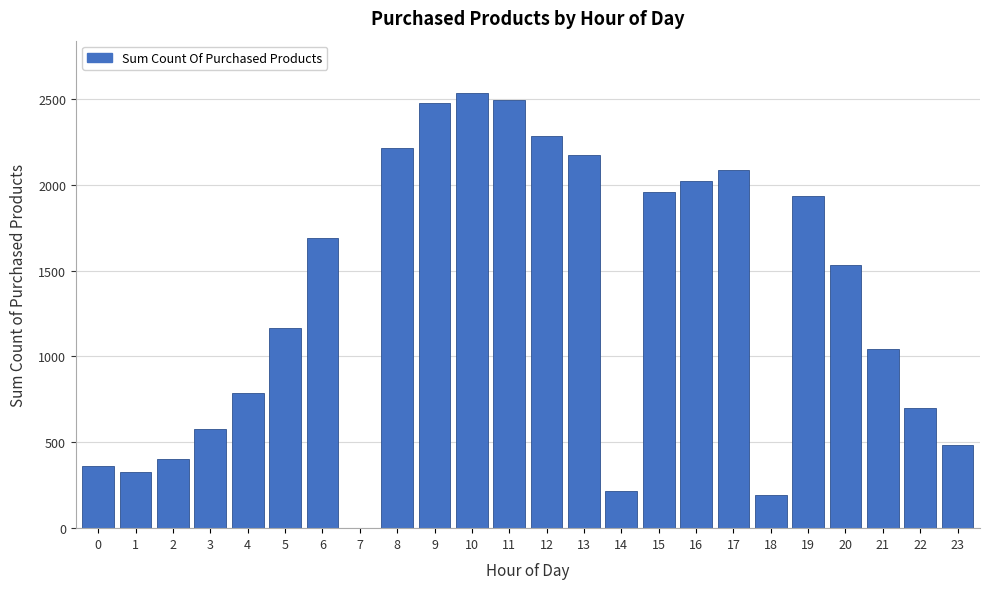

Reading left to right, extract all data points from this chart.

0=361	1=328	2=403	3=575	4=788	5=1165	6=1691	7=2	8=2215	9=2474	10=2535	11=2496	12=2282	13=2171	14=216	15=1957	16=2019	17=2085	18=195	19=1934	20=1533	21=1041	22=701	23=482